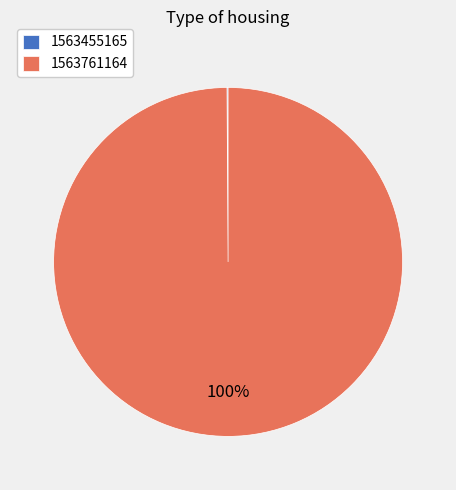

To the nearest percent, what is the average slice percentage?

50%